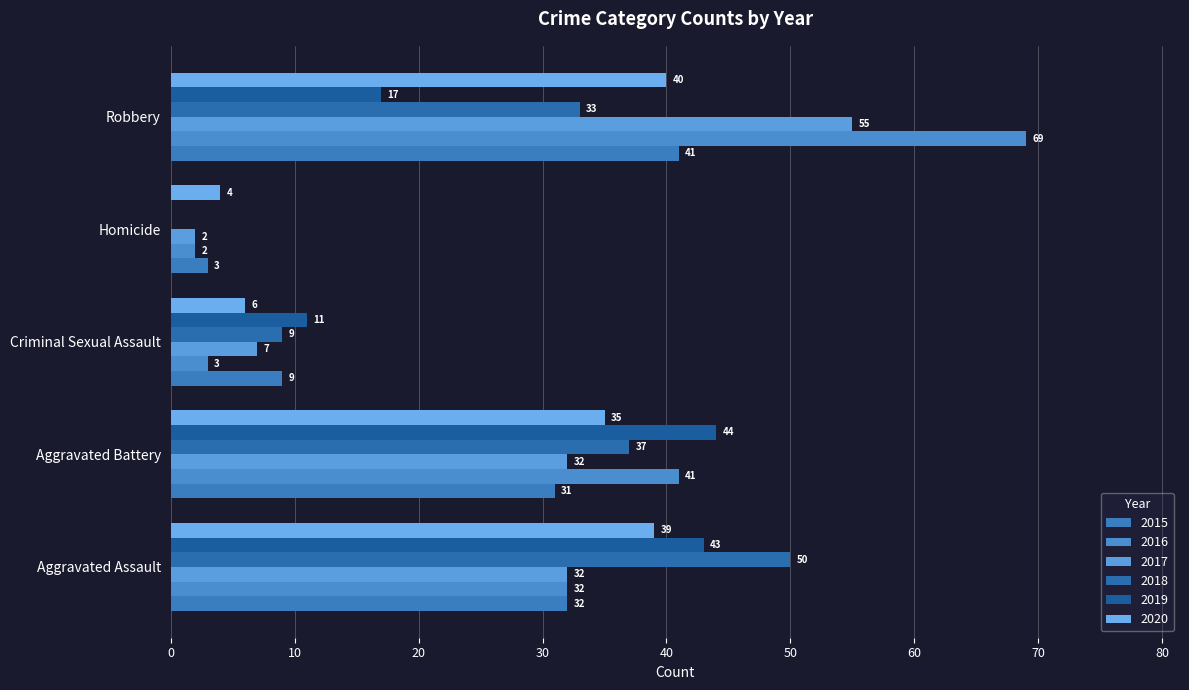

Count the number of categories in the chart.

5